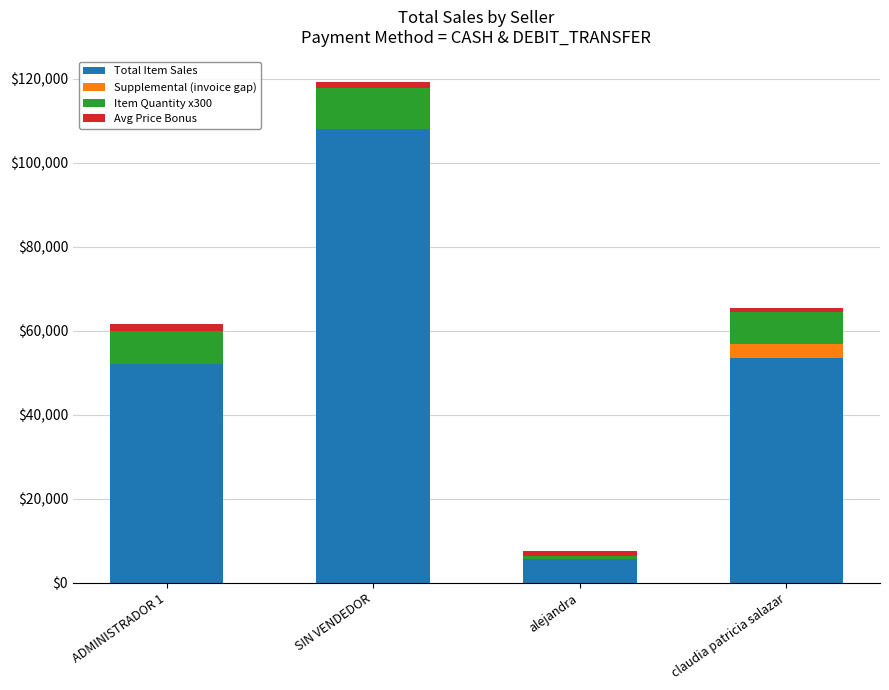

At which label does Total Item Sales reach its peak?

SIN VENDEDOR